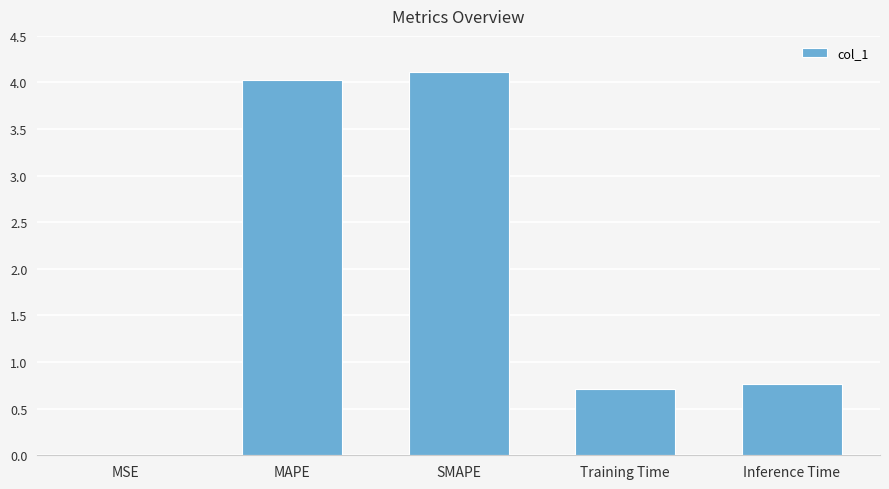

What is the sum of the values at Inference Time and MAPE?

4.8